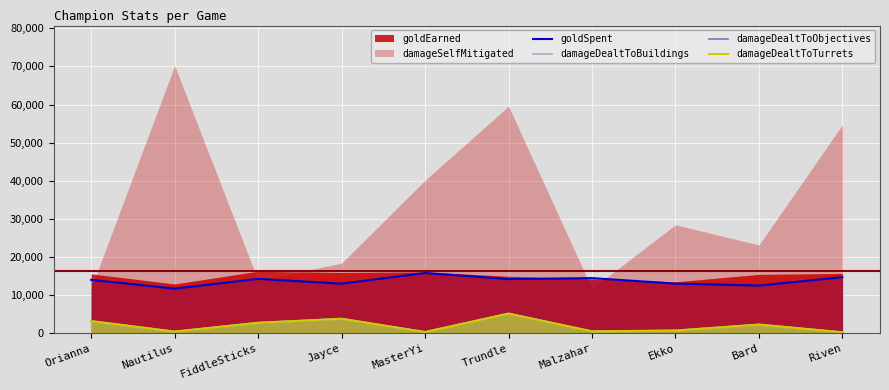

How many lines are shown in the chart?

4